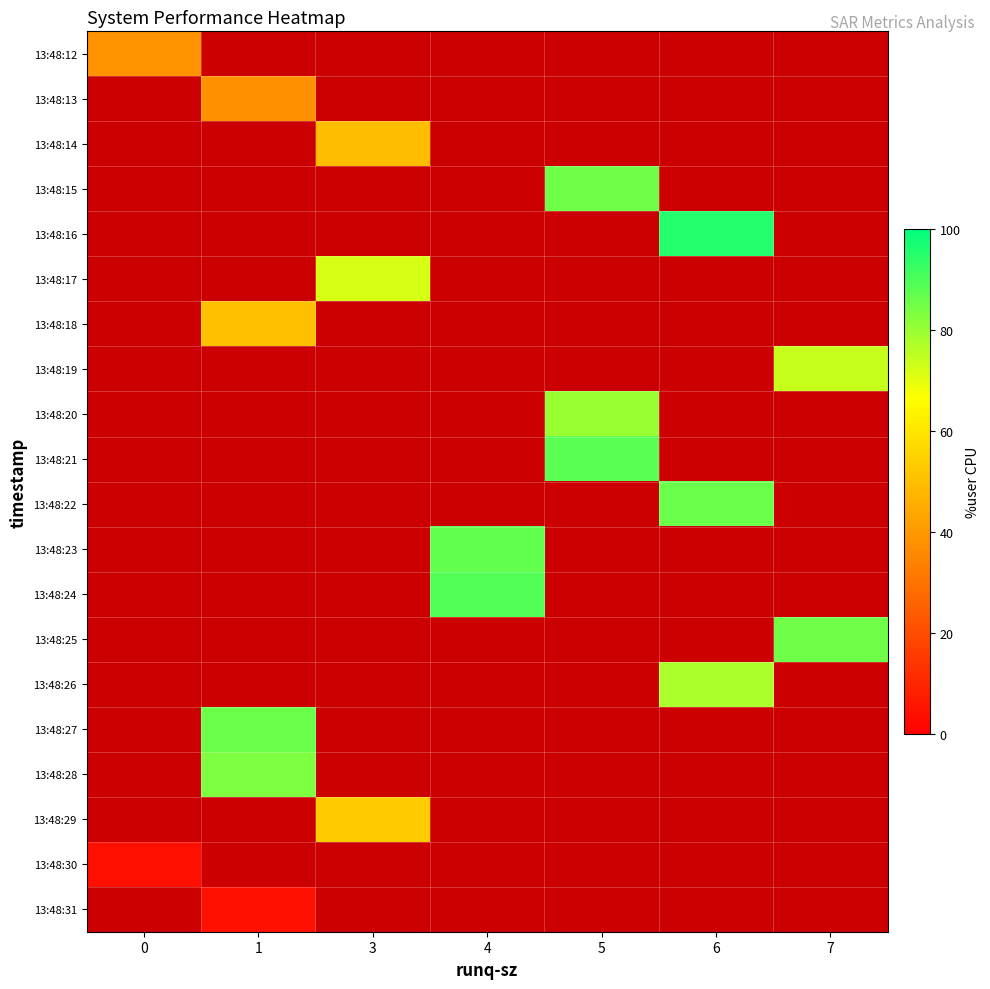

At which category does the chart reach its peak across all series?

6